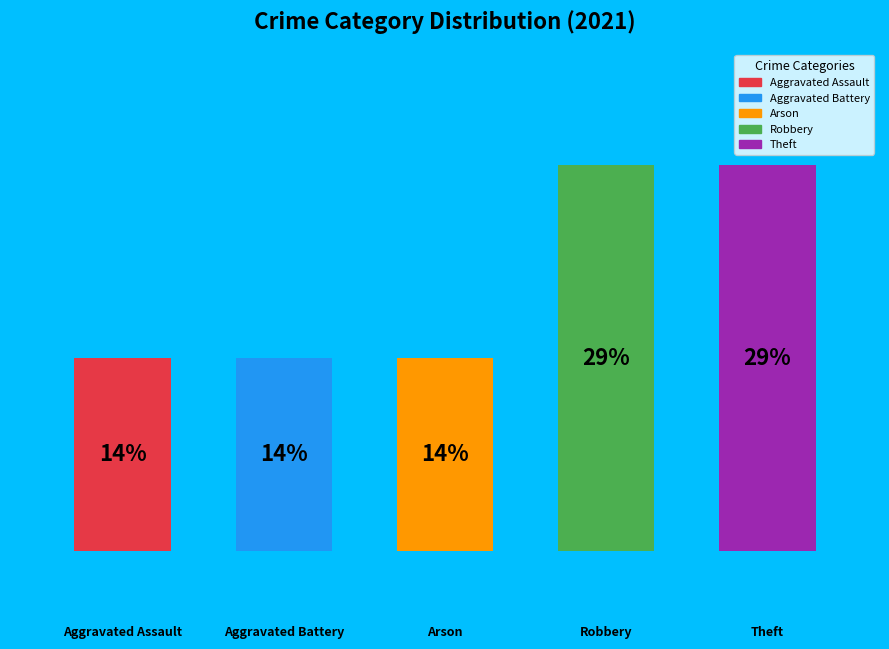

Combined, what portion of the pie is Robbery and Aggravated Assault?

42.9%